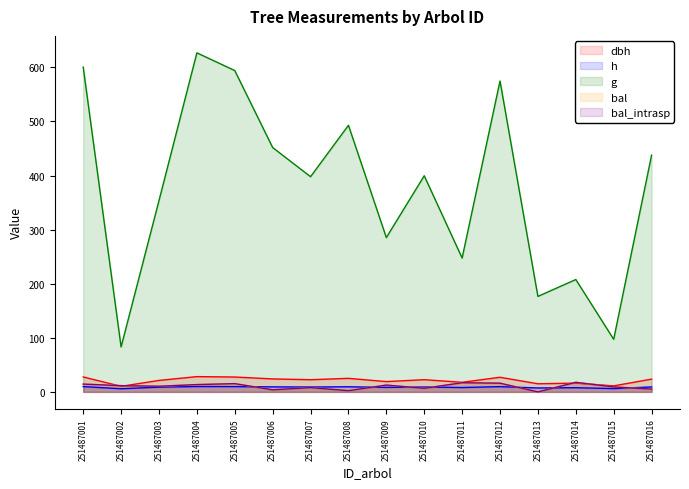

How many lines are shown in the chart?

5